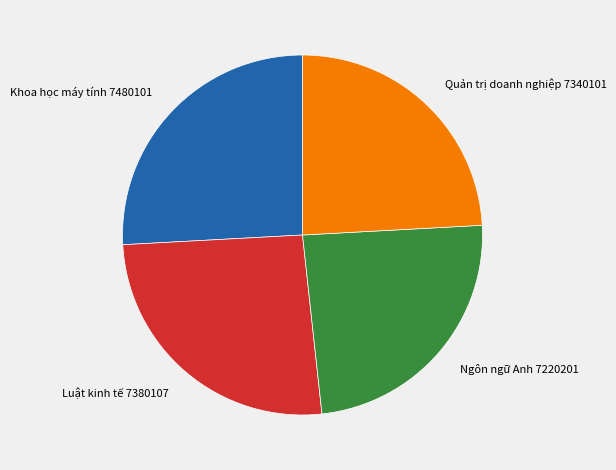

Do Ngôn ngữ Anh 7220201 and Quản trị doanh nghiệp 7340101 together represent more than half of the pie?

No